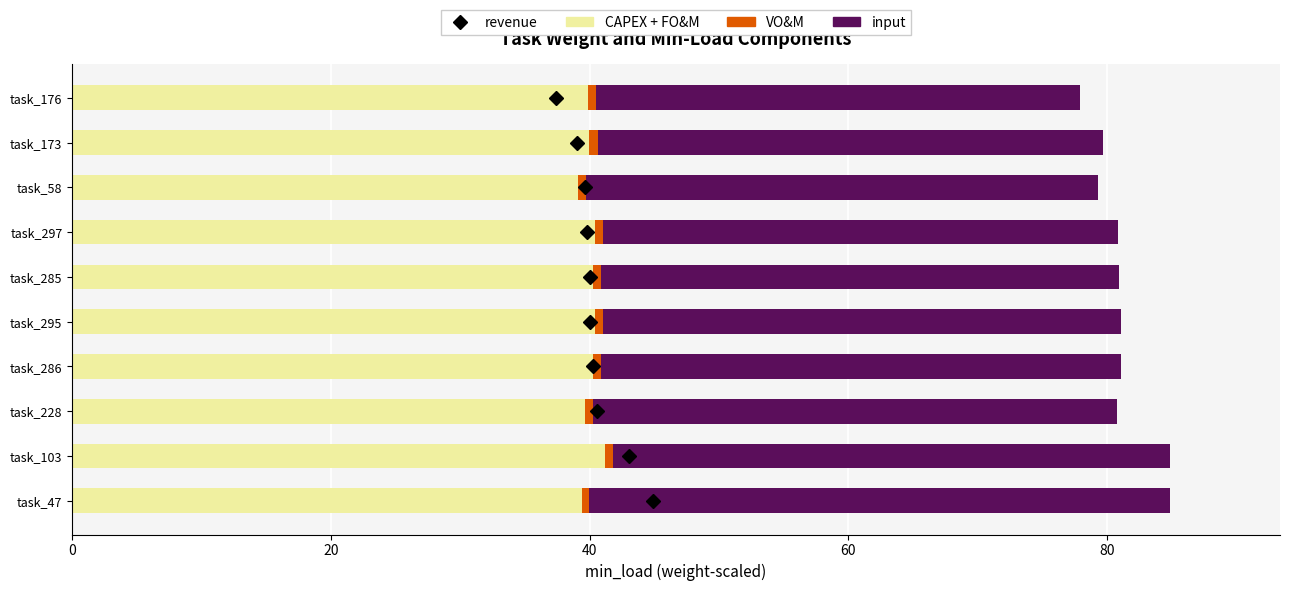

What is the maximum value for CAPEX + FO&M?

41.2